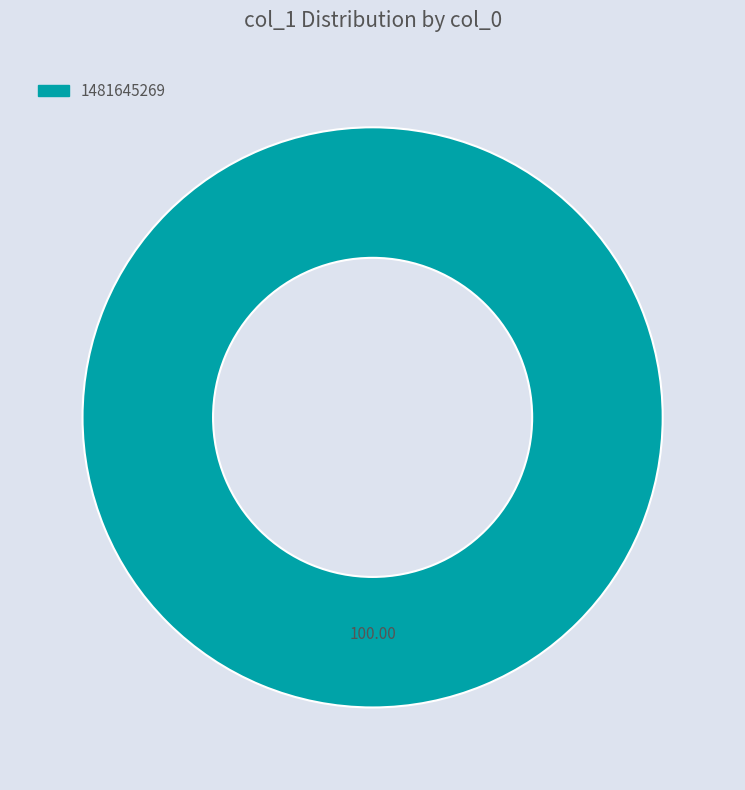

Does any single category account for the majority?

Yes